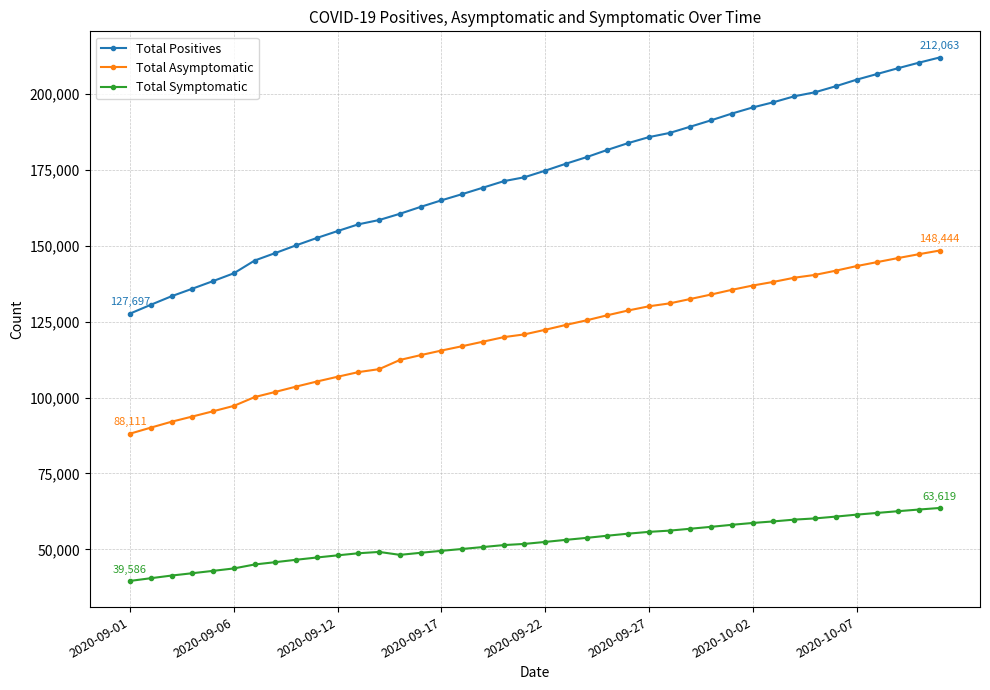

True or false: Total Symptomatic and Total Asymptomatic intersect in this chart.

False